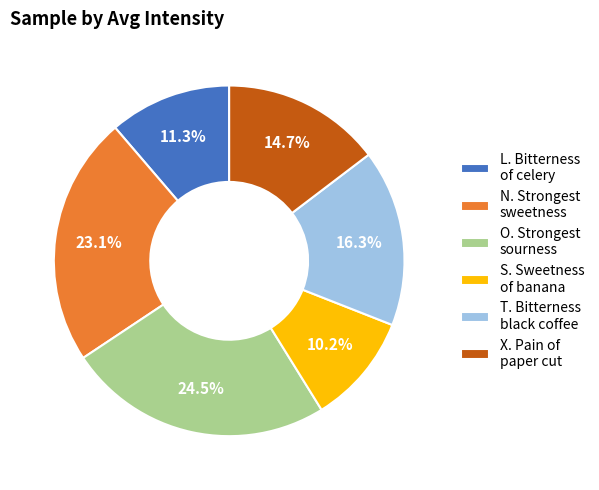

Combined, what portion of the pie is O. Strongest sourness and N. Strongest sweetness?

47.6%